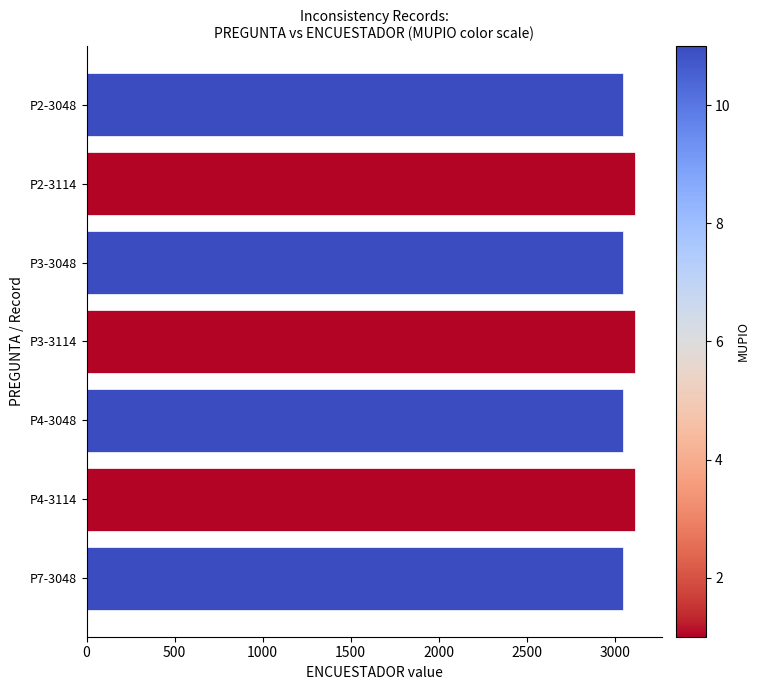

Reading top to bottom, list all the values displayed in this chart.

3048	3114	3048	3114	3048	3114	3048